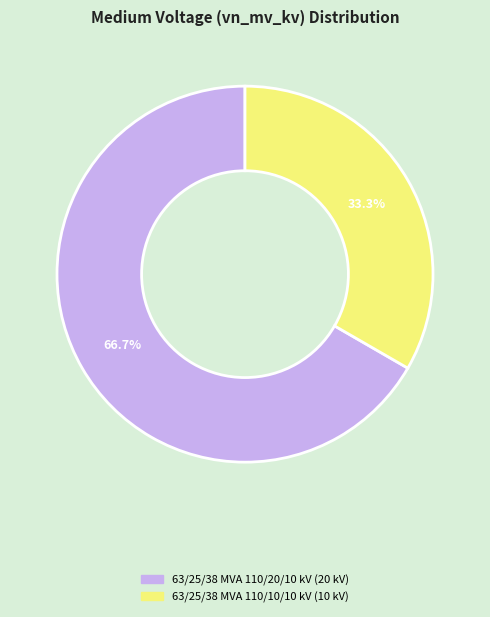

Which has a higher value, 63/25/38 MVA 110/20/10 kV or 63/25/38 MVA 110/10/10 kV?

63/25/38 MVA 110/20/10 kV